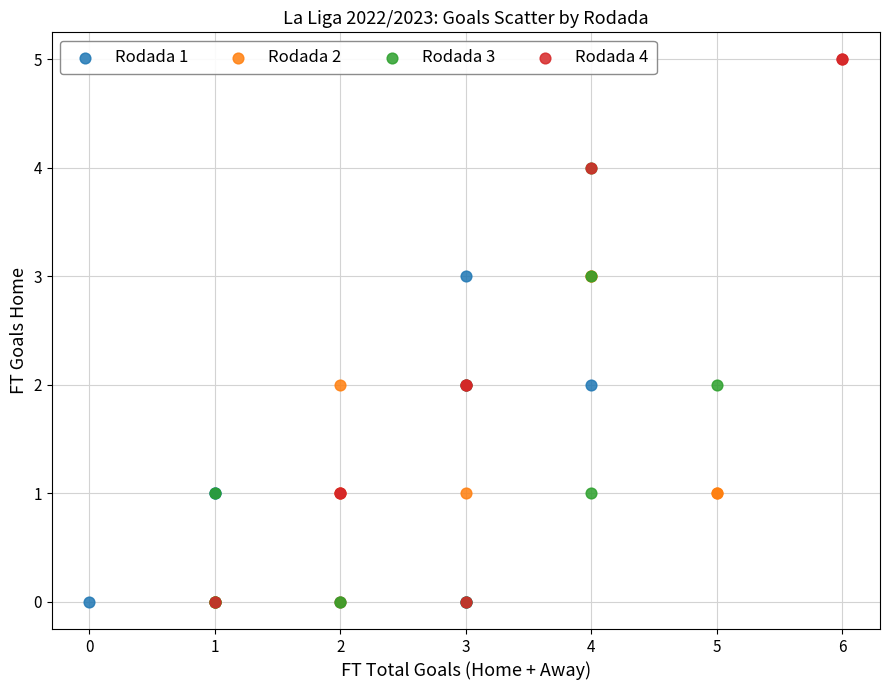

Which series has the widest spread of Y values?

Rodada 4